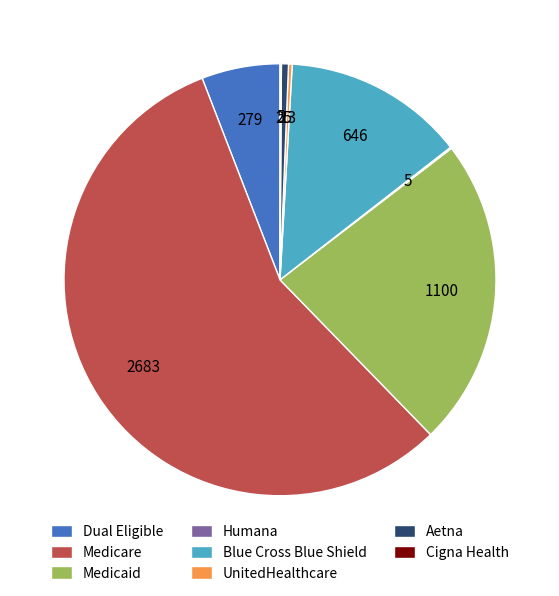

The Blue Cross Blue Shield slice represents 28% of the pie. True or false?

False